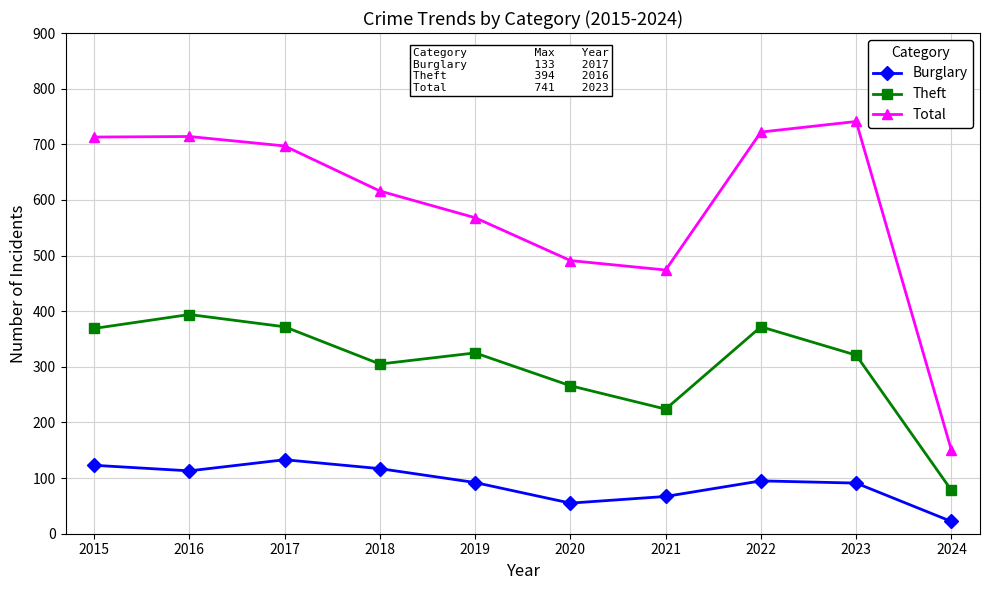

Read the Burglary value at 2018, to the nearest 10.

120